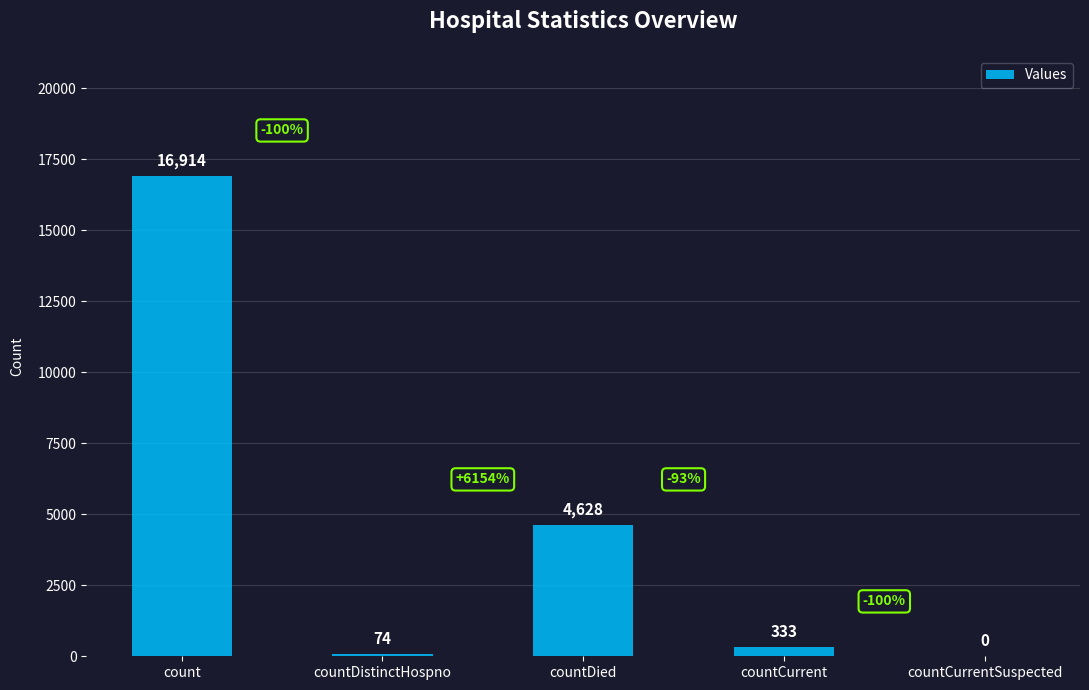

What is the maximum value shown in the chart?

16914